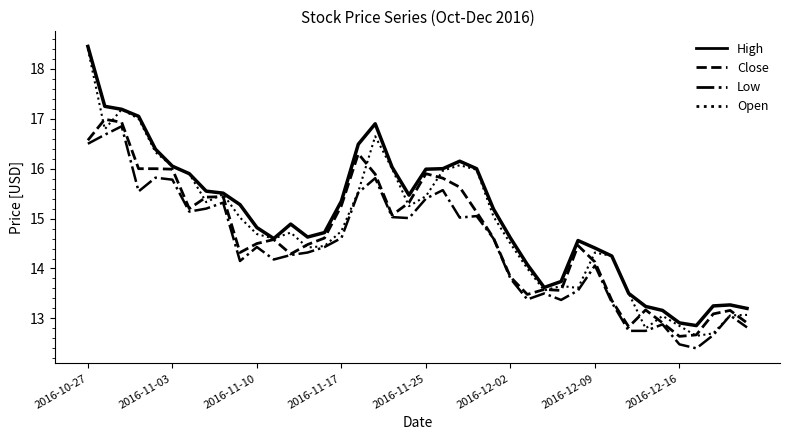

Which series has the widest spread of values?

Open